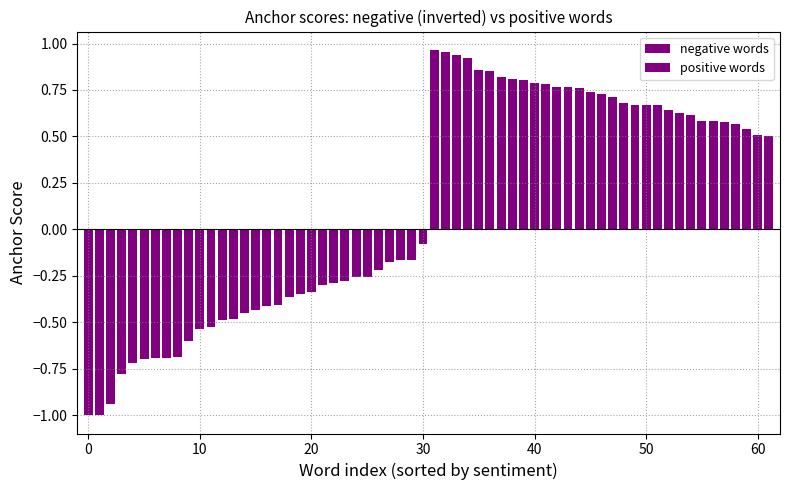

Read the negative words value at 17.

-0.4